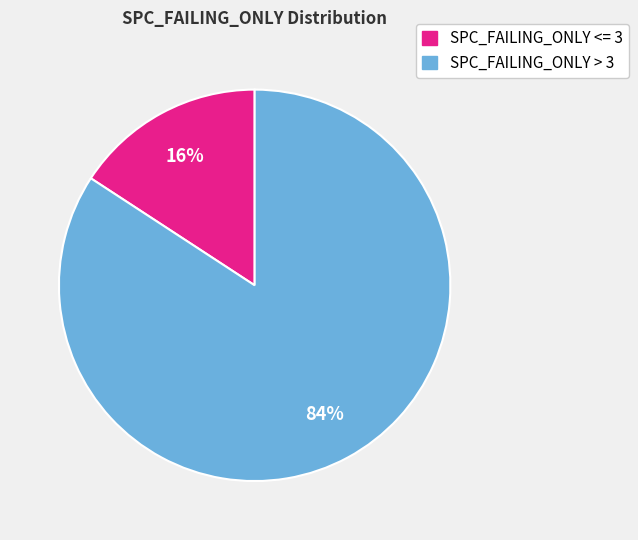

To the nearest percent, what is the average slice percentage?

50%